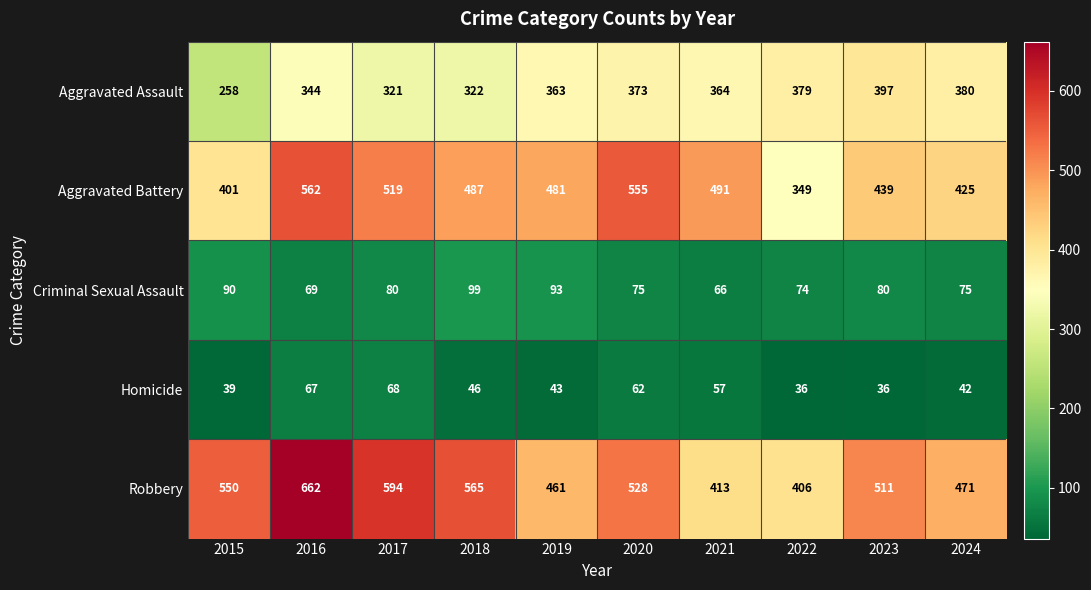

The Homicide series shows 36 at 2023. True or false?

True